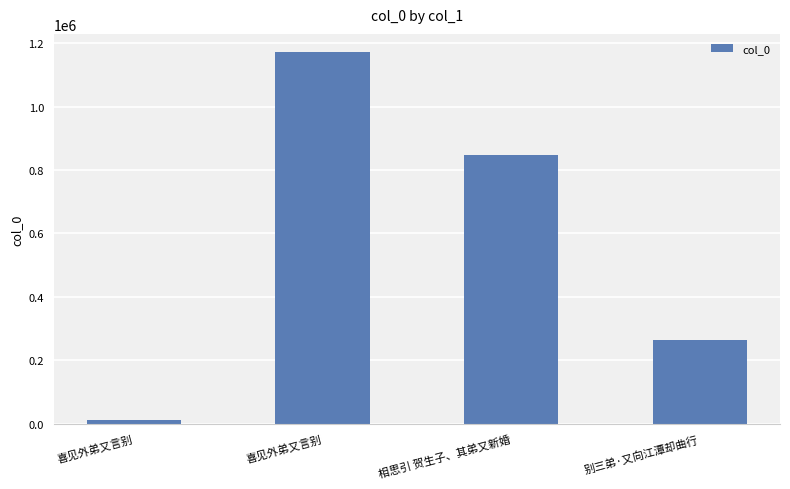

What is the change in value from 喜见外弟又言别 to 相思引 贺生子、其弟又新婚?

-324754